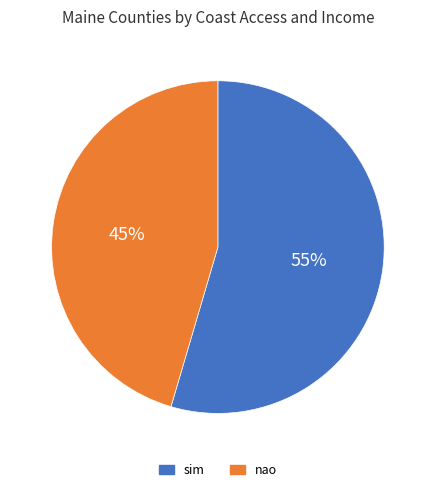

Between nao and sim, which is larger?

sim